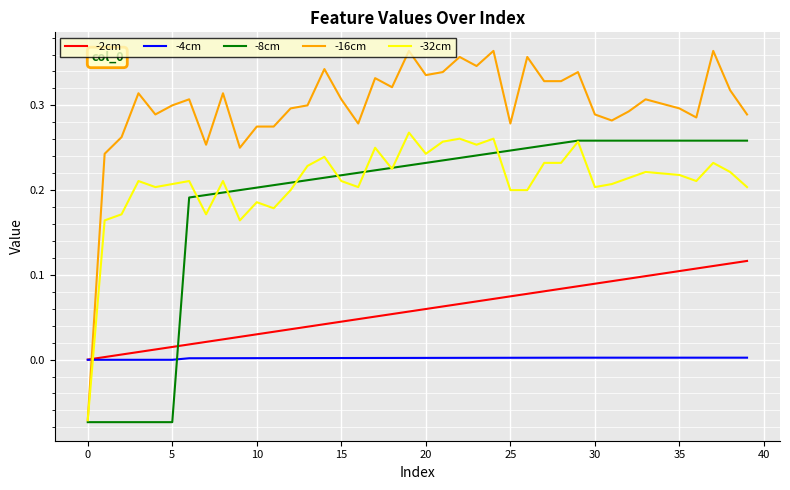

Which series has the largest range (max minus min)?

-16cm